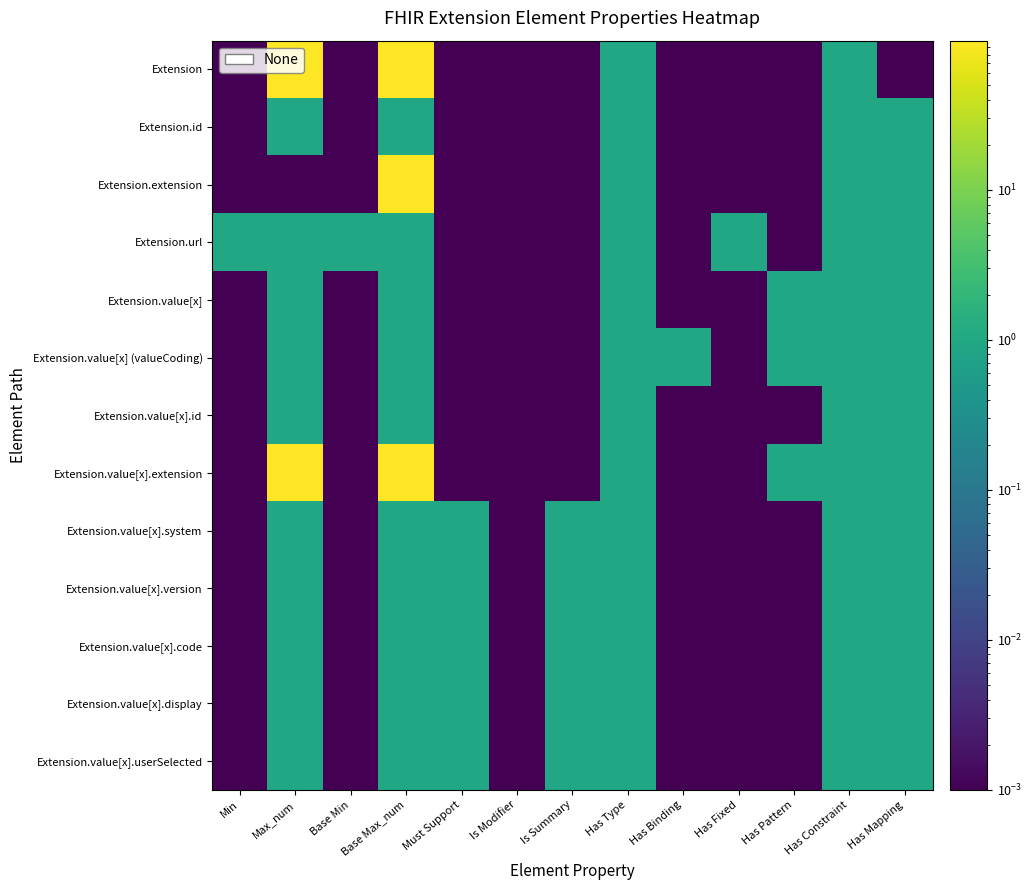

Rank the series at Max_num from lowest to highest value.

Extension.extension, Extension.id, Extension.url, Extension.value[x], Extension.value[x] (valueCoding), Extension.value[x].id, Extension.value[x].system, Extension.value[x].version, Extension.value[x].code, Extension.value[x].display, Extension.value[x].userSelected, Extension, Extension.value[x].extension